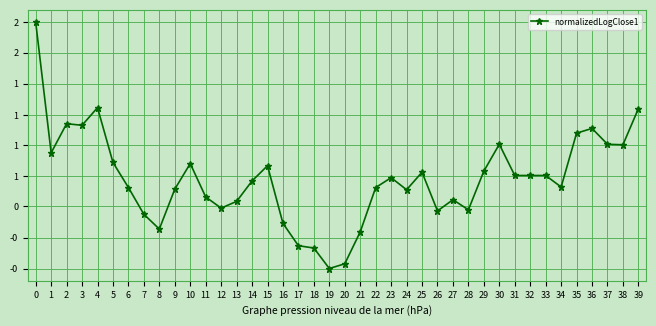

Does the chart have visible grid lines?

Yes